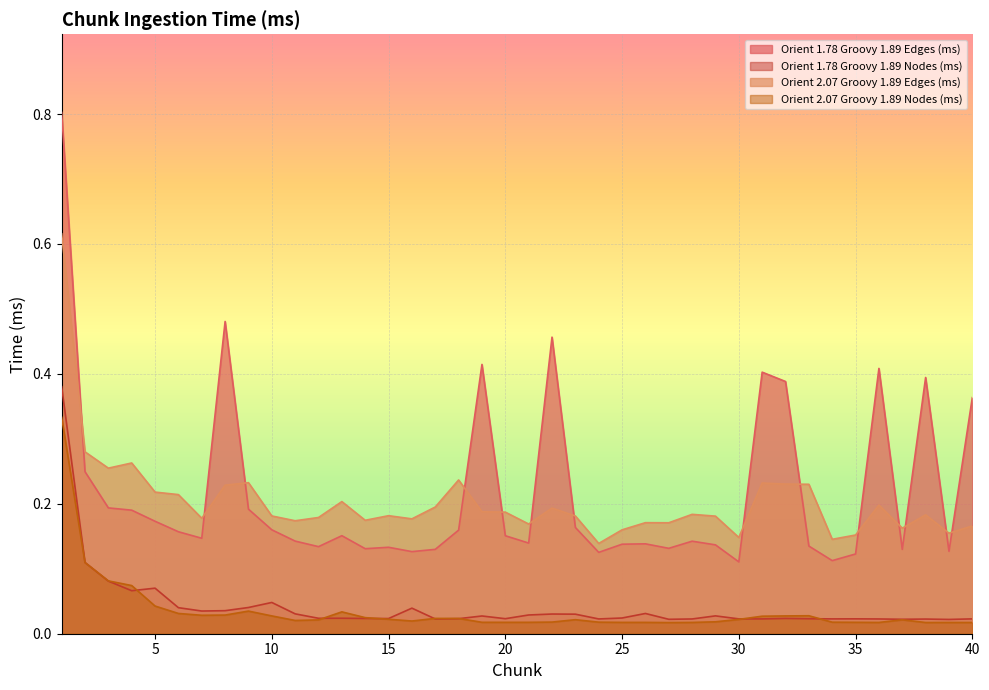

True or false: Orient 1.78 Groovy 1.89 Nodes (ms) has a value of 0.0 at 35.

False